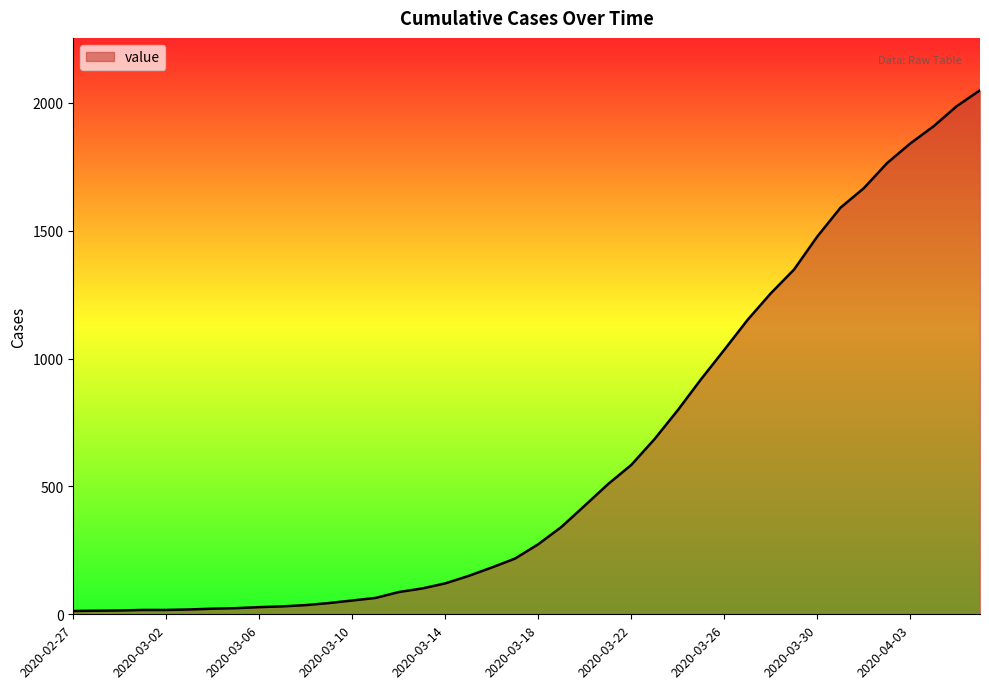

What is the average value?

622